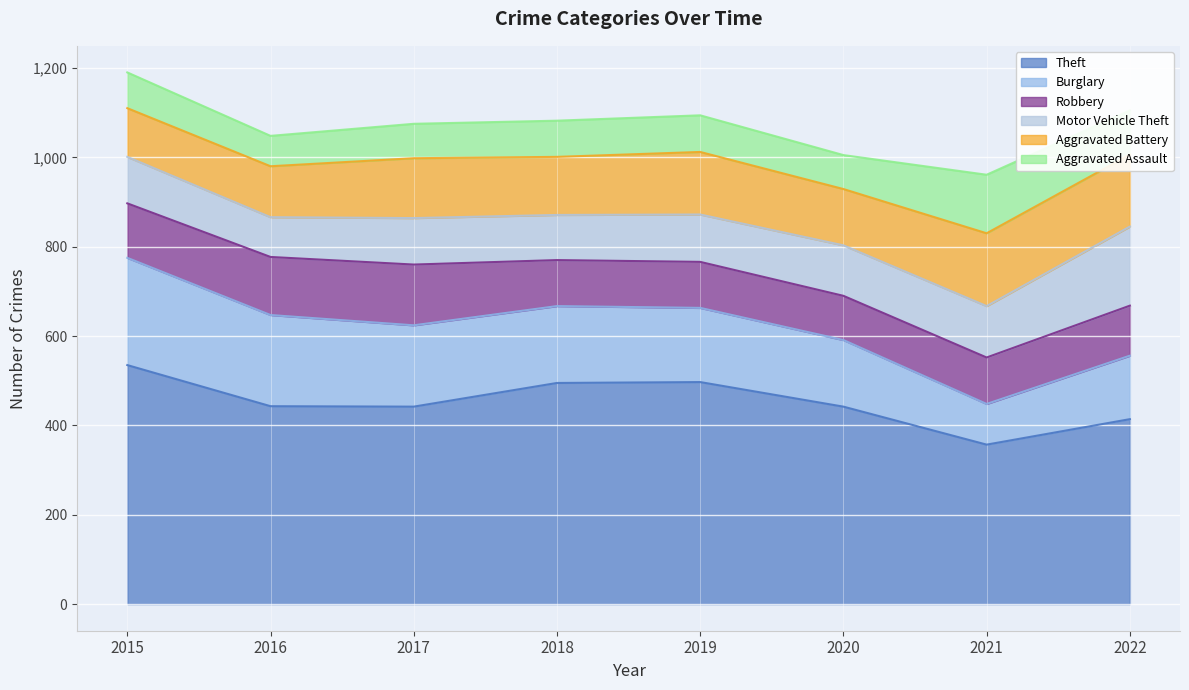

How many data points does each series have?

8